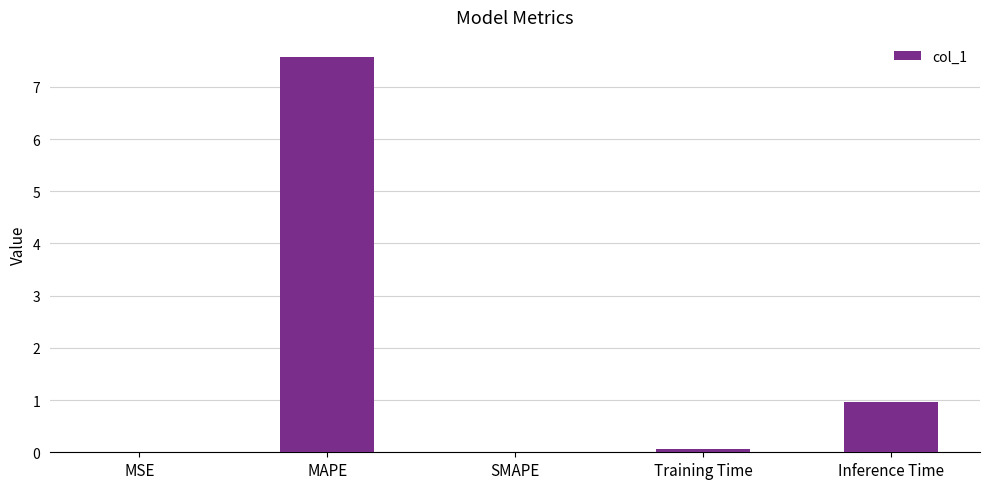

The chart shows a value of 0.0 at SMAPE. True or false?

True